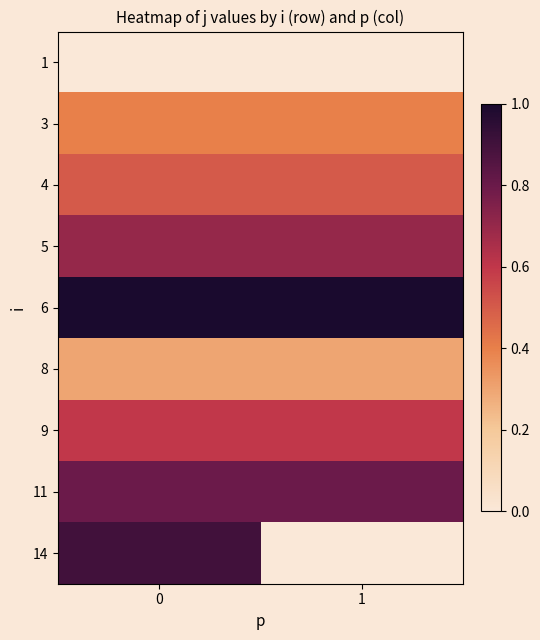

What is the average value of the 4 series?

0.5